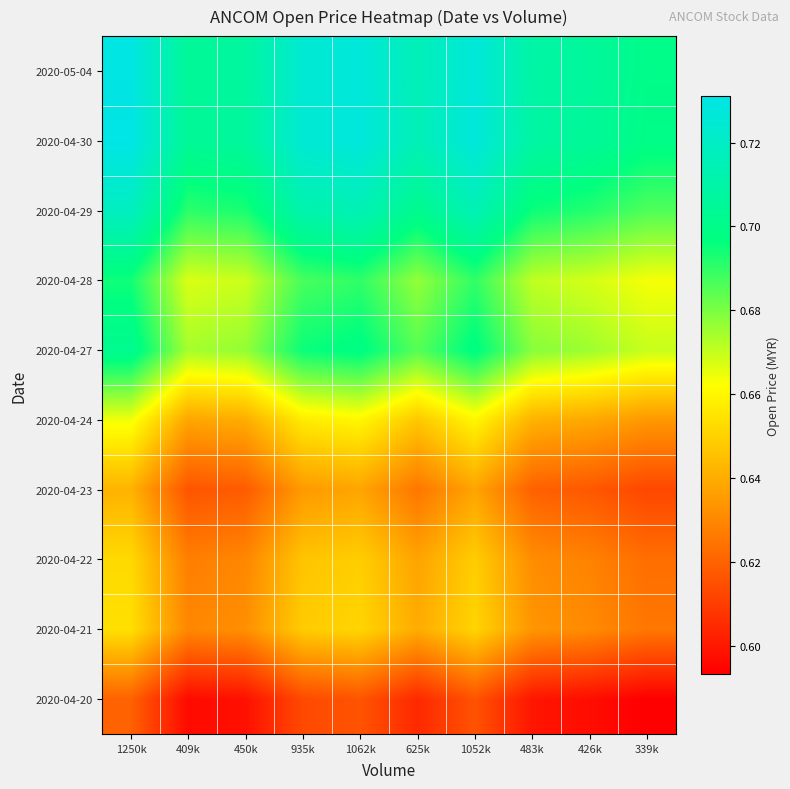

Count the number of categories in the chart.

10